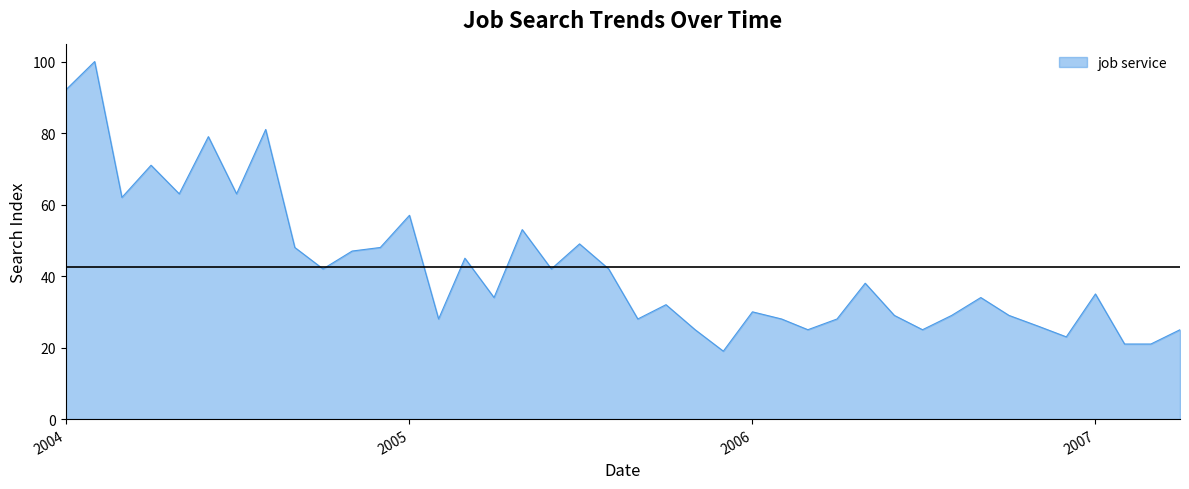

What is the difference between the maximum and minimum values?

81